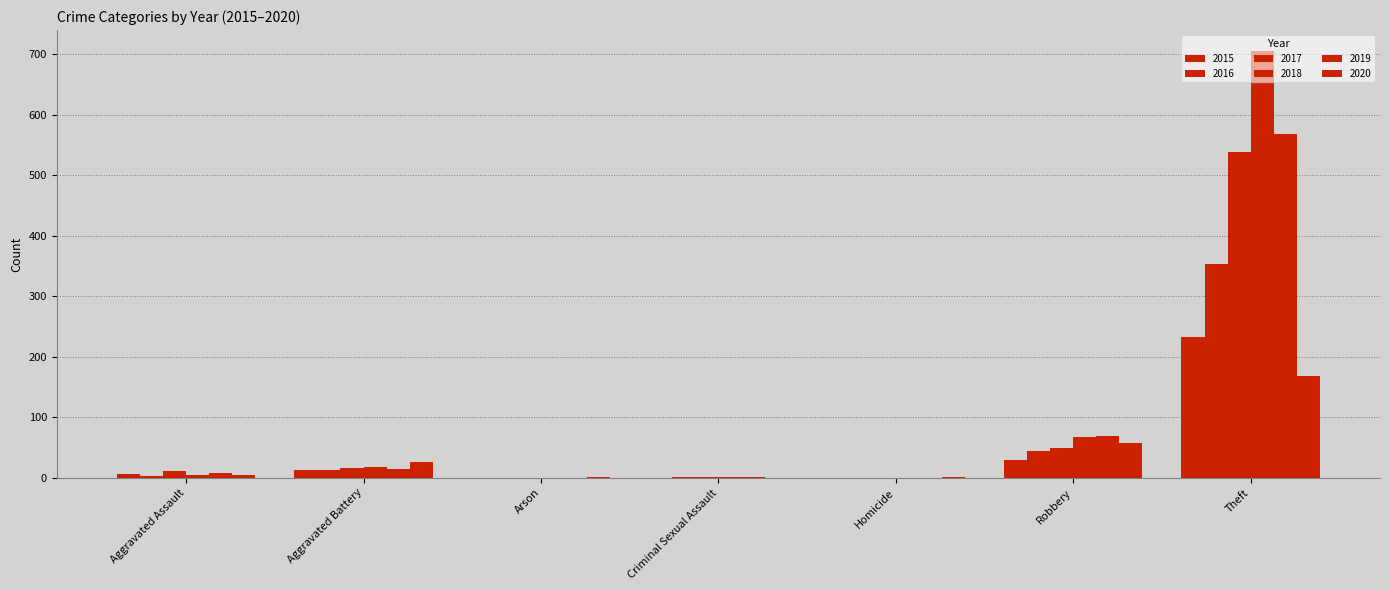

What is the highest value of the 2015 series?

233